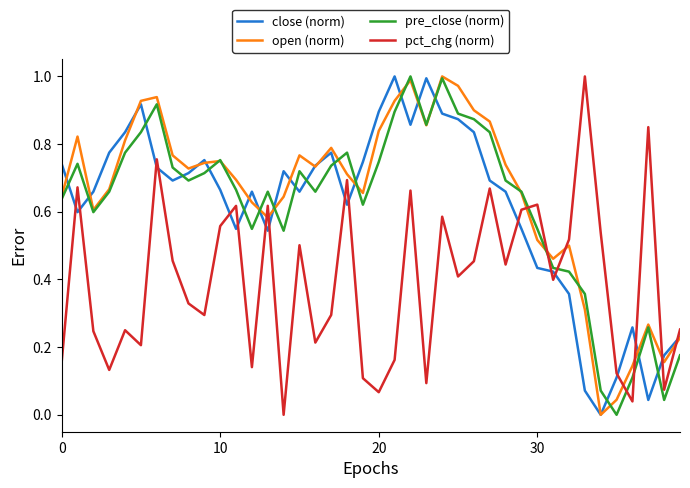

True or false: pct_chg (norm) and close (norm) cross at least once.

True